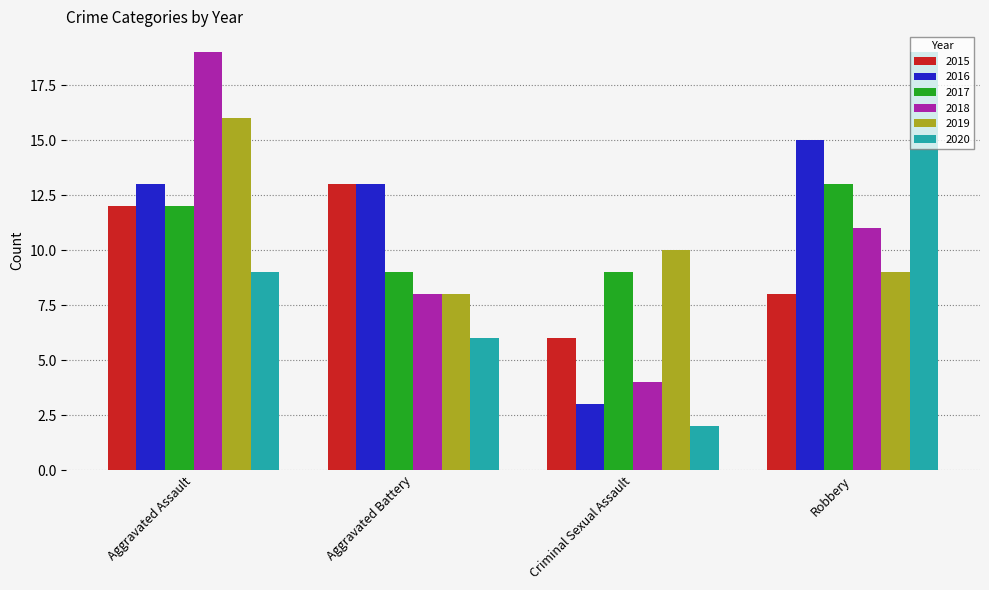

The 2017 series shows 9 at Aggravated Battery. True or false?

True